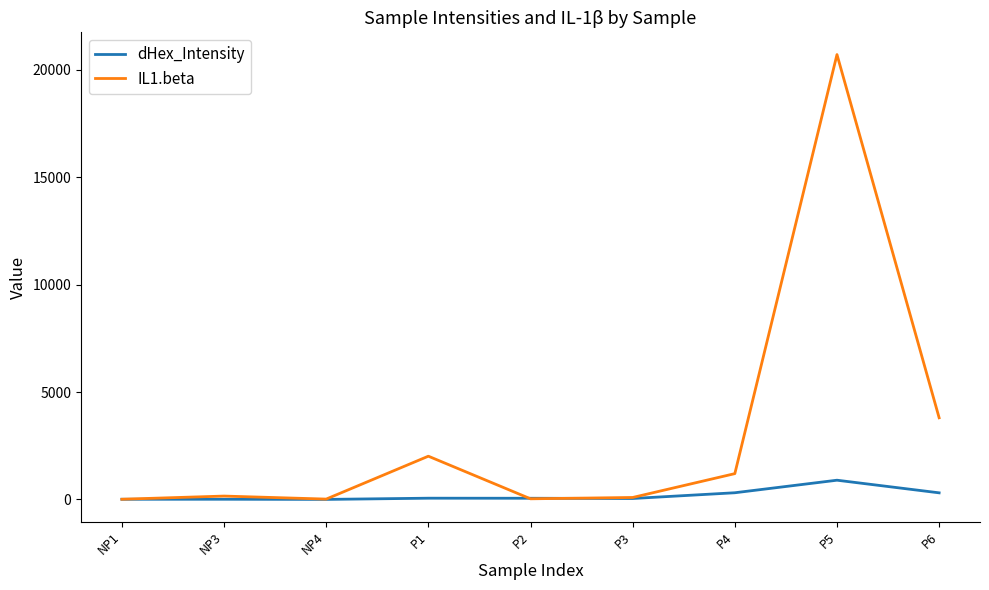

List the series in order of their overall mean, highest first.

IL1.beta, dHex_Intensity